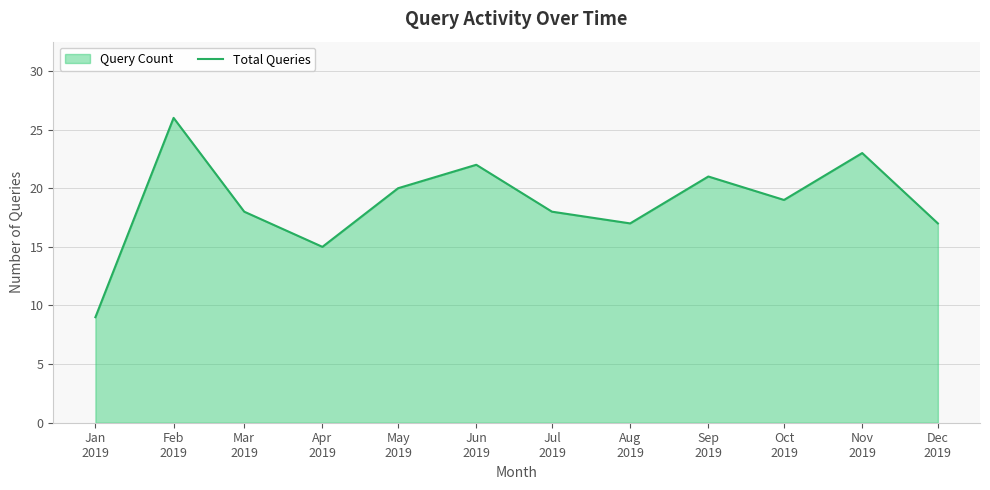

Reading left to right, transcribe all the data shown in this chart.

Jan
2019=9	Feb
2019=26	Mar
2019=18	Apr
2019=15	May
2019=20	Jun
2019=22	Jul
2019=18	Aug
2019=17	Sep
2019=21	Oct
2019=19	Nov
2019=23	Dec
2019=17